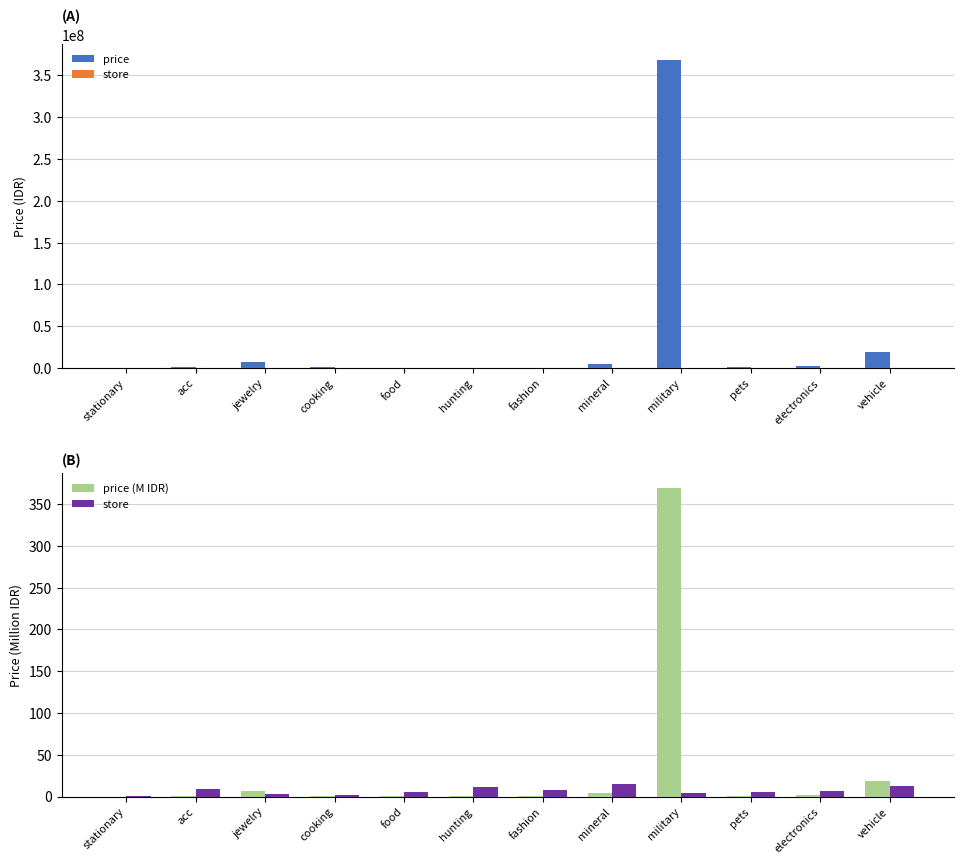

Which series has the largest total across all categories?

price